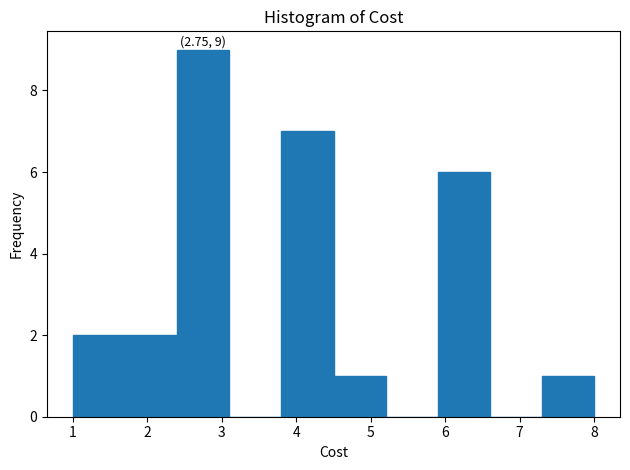

Which range on the x-axis has the tallest bar?

2.4 to 3.1